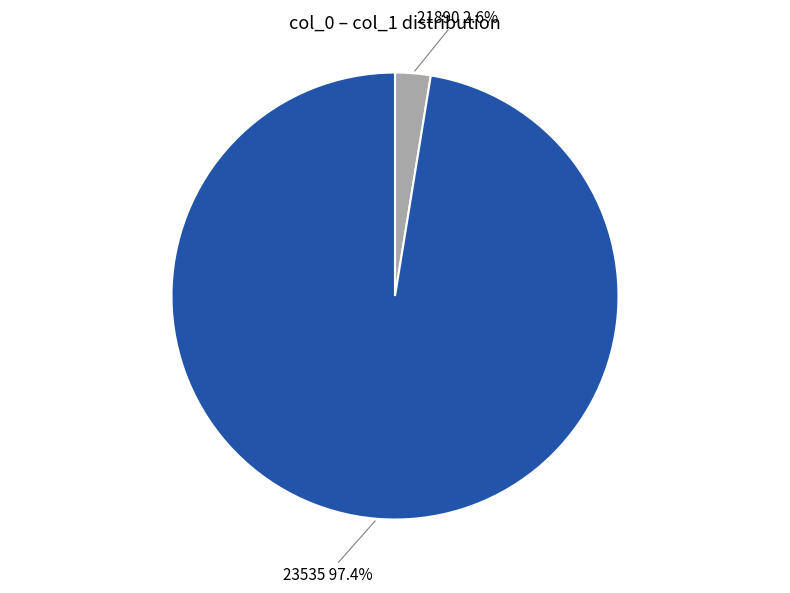

To the nearest percent, what portion does 23535 represent?

97%